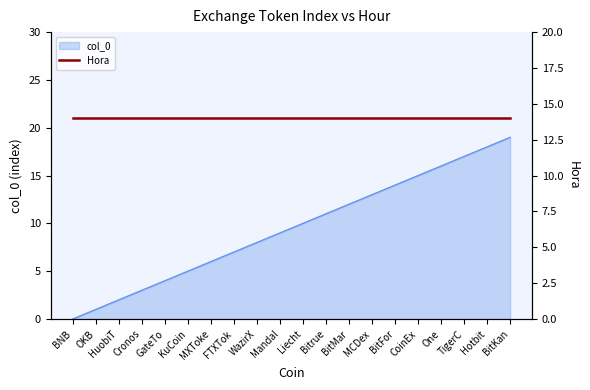

The col_0 series shows 11 at Bitrue. True or false?

True